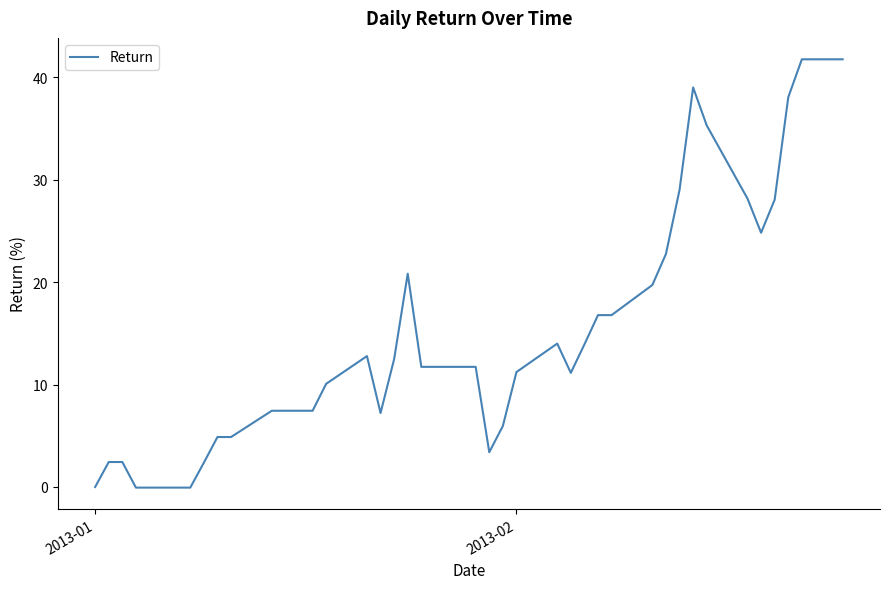

Does the chart have visible grid lines?

No